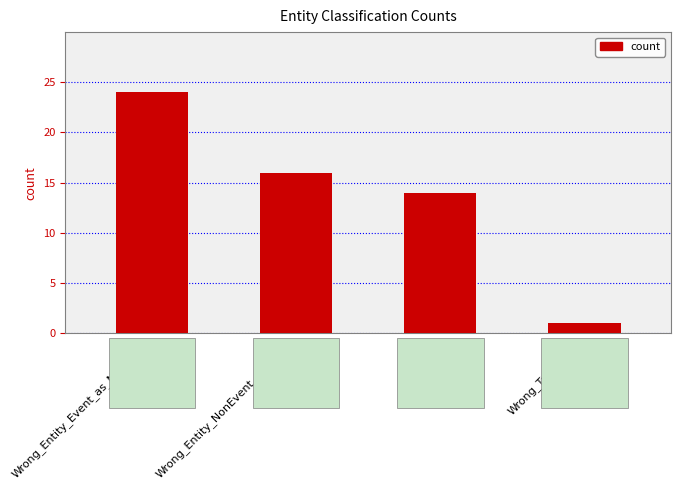

The chart shows a value of 7 at Correct. True or false?

False